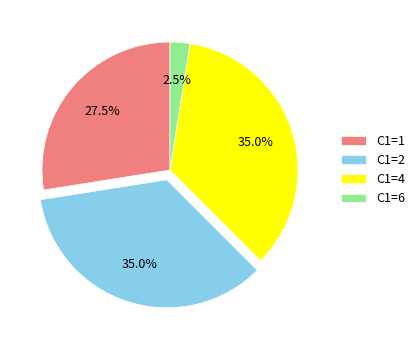

Which slice is the smallest?

C1=6